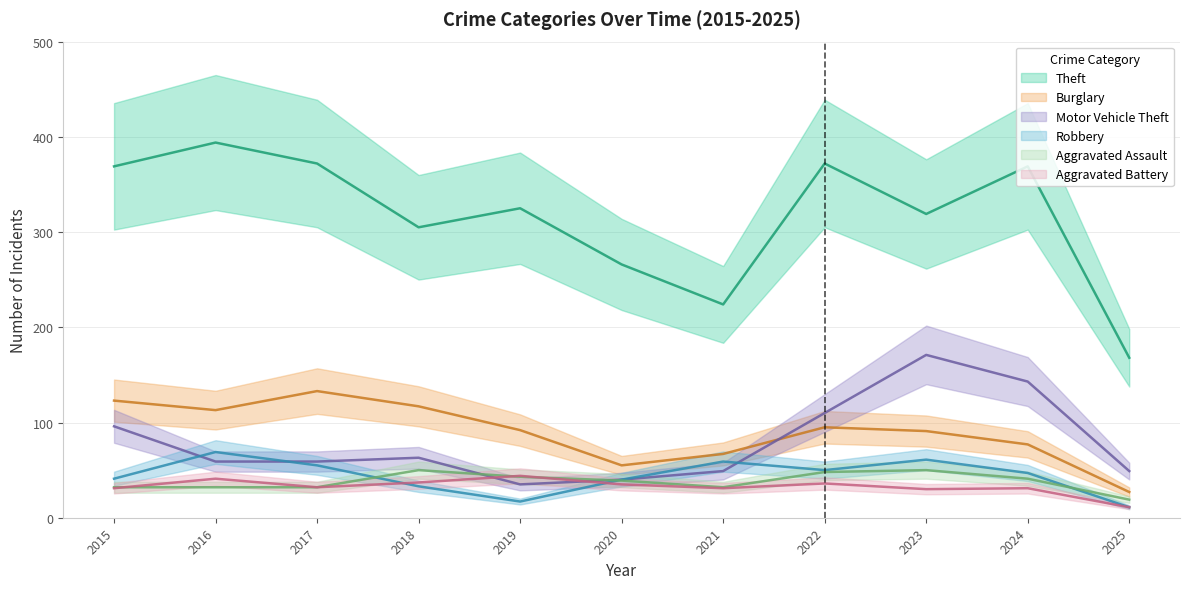

Which series has the widest spread of values?

Theft